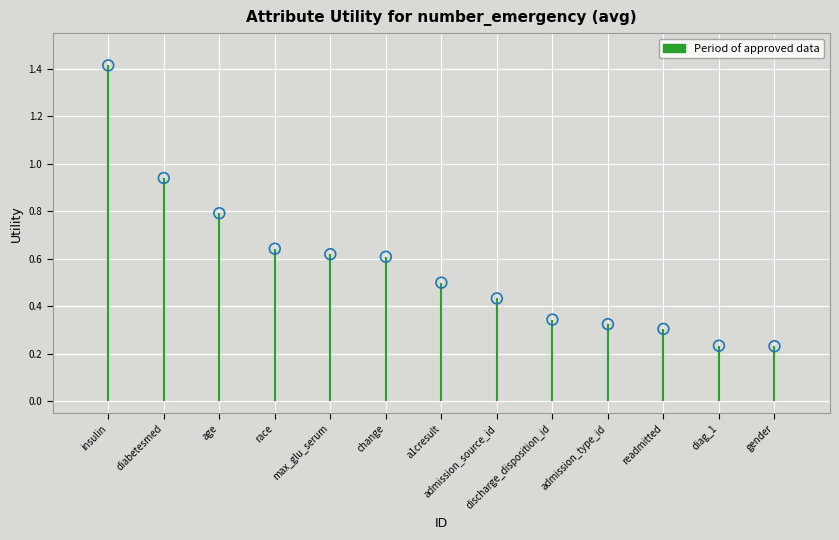

What is the range of X values (max minus min)?

12.0